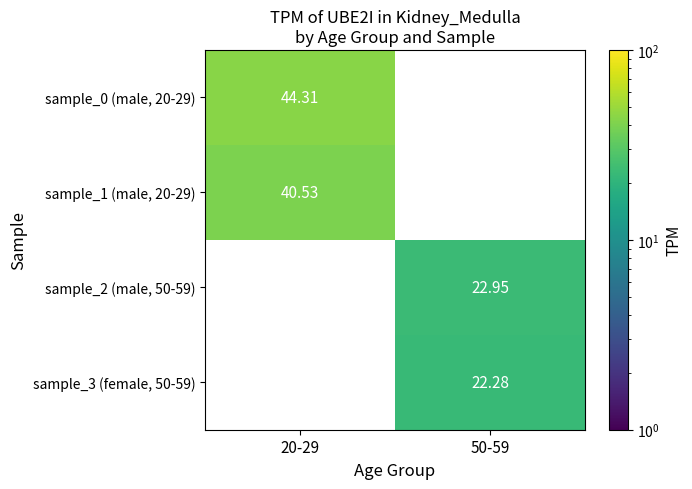

Is the value of sample_2 (male, 50-59) at 50-59 greater than the value of sample_1 (male, 20-29) at 20-29?

No